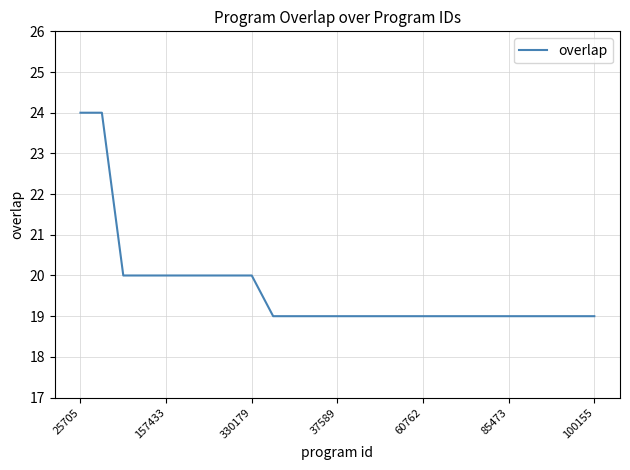

What is the difference between the maximum and minimum values?

5